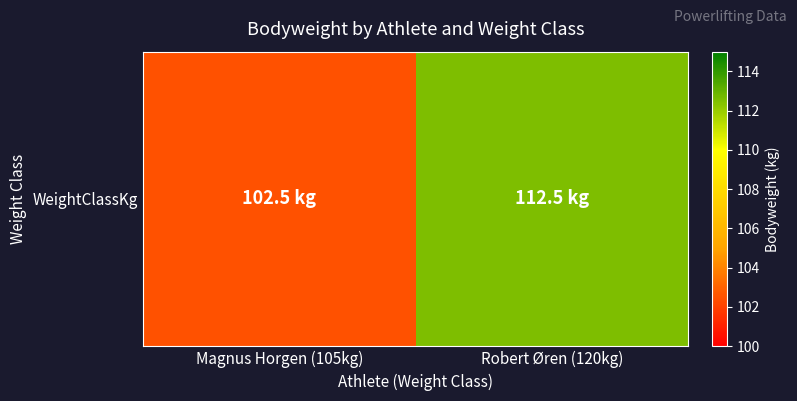

What is the ratio of the value at Magnus Horgen (105kg) to the value at Robert Øren (120kg)?

0.9